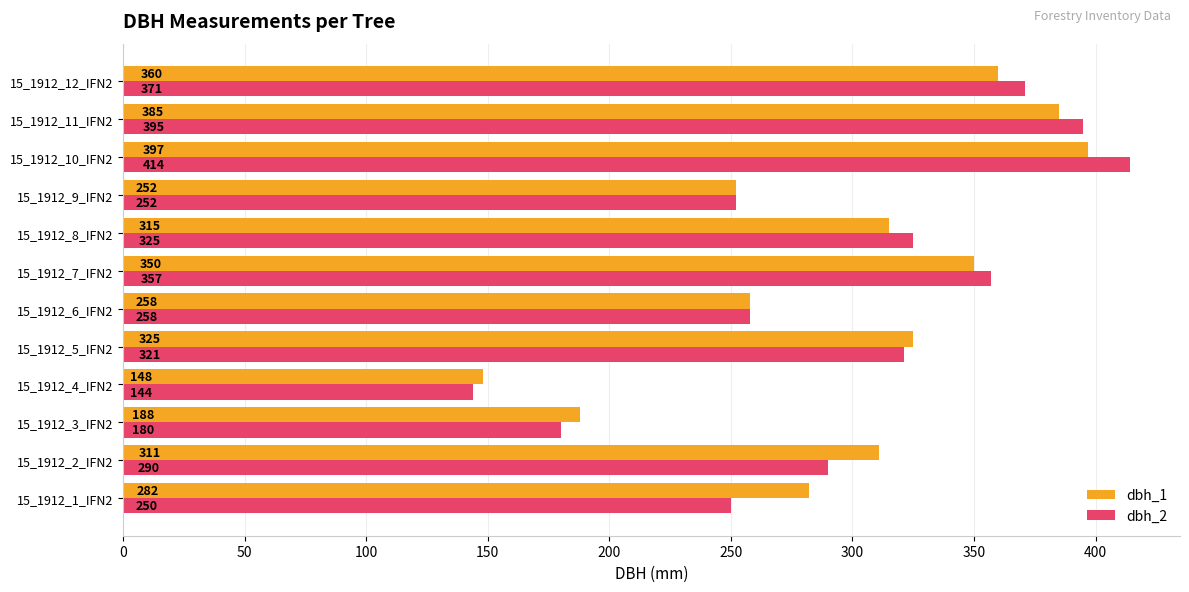

Between 15_1912_1_IFN2 and 15_1912_4_IFN2, which series saw the biggest shift?

dbh_1